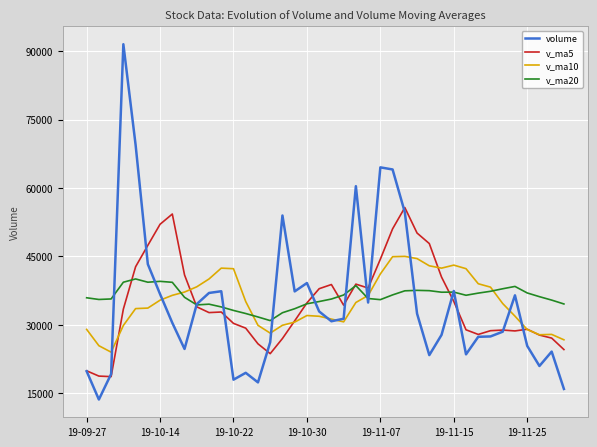

After their last crossing, which series has the higher values: v_ma20 or v_ma10?

v_ma20